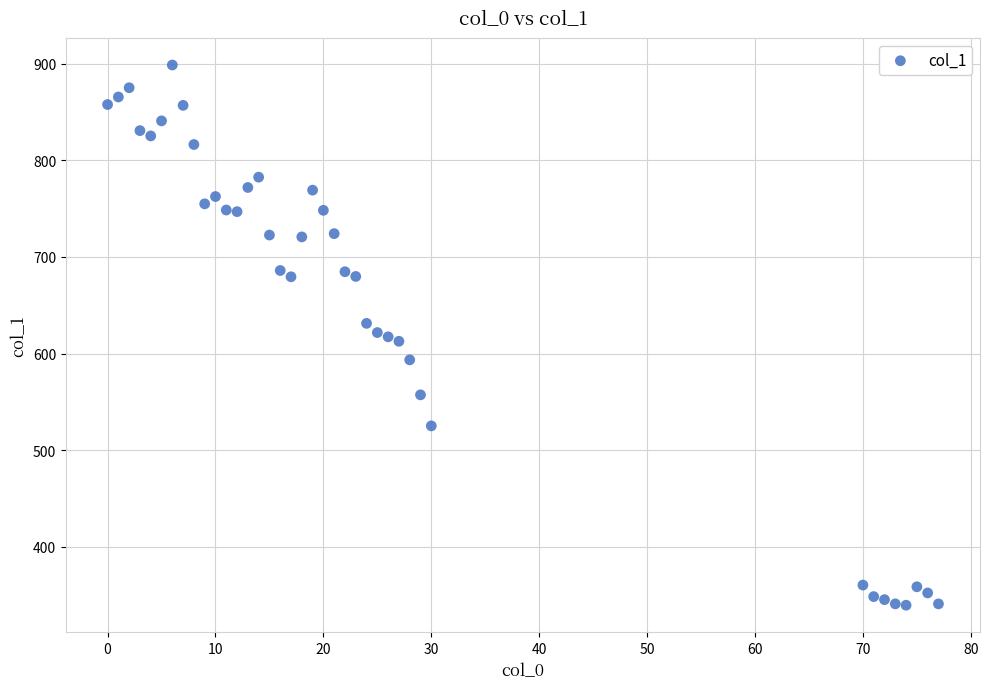

What is the range of X values (max minus min)?

77.0